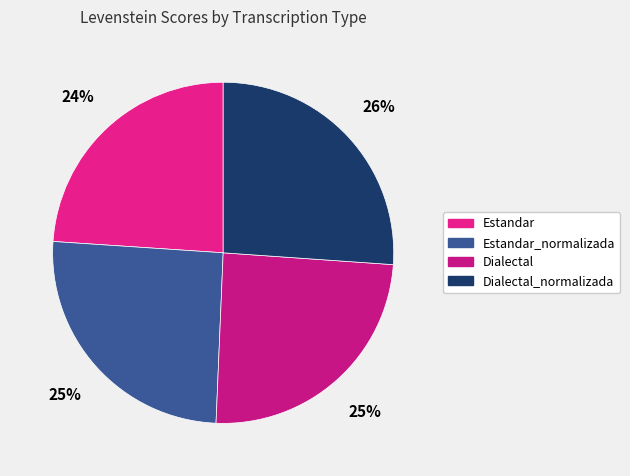

To the nearest percent, what is the difference between the largest and smallest slice percentages?

2%